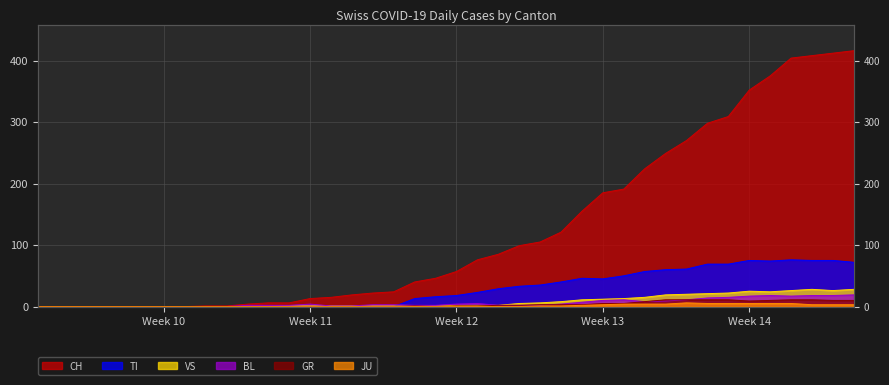

Rank the series by their maximum value, from lowest to highest.

JU, GR, BL, VS, TI, CH